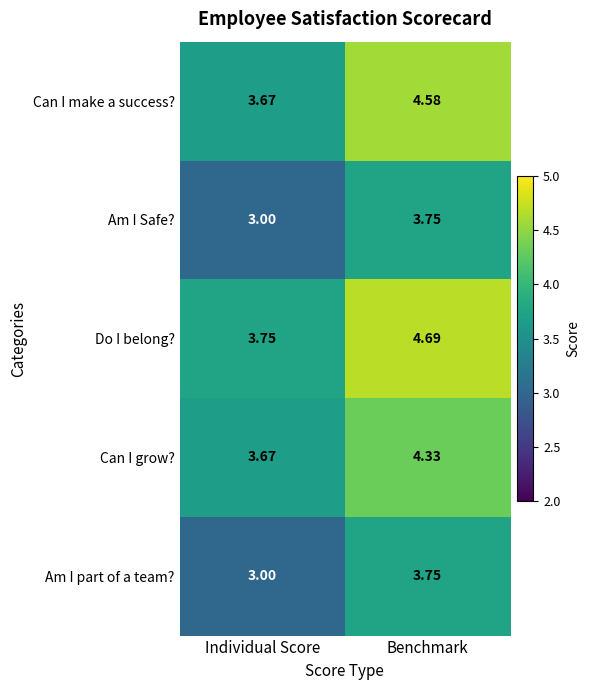

Between Individual Score and Benchmark, which series saw the biggest shift?

Do I belong?